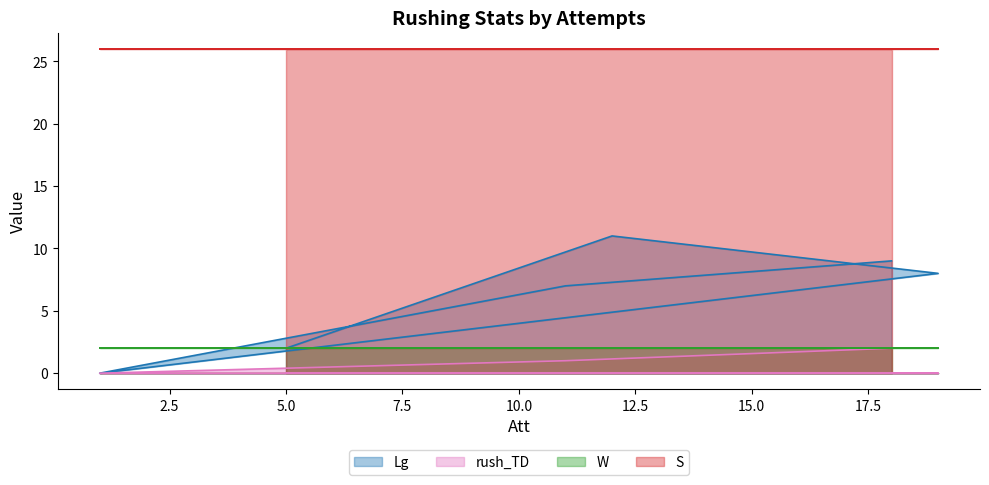

True or false: Lg has a value of 9 at 11.

False